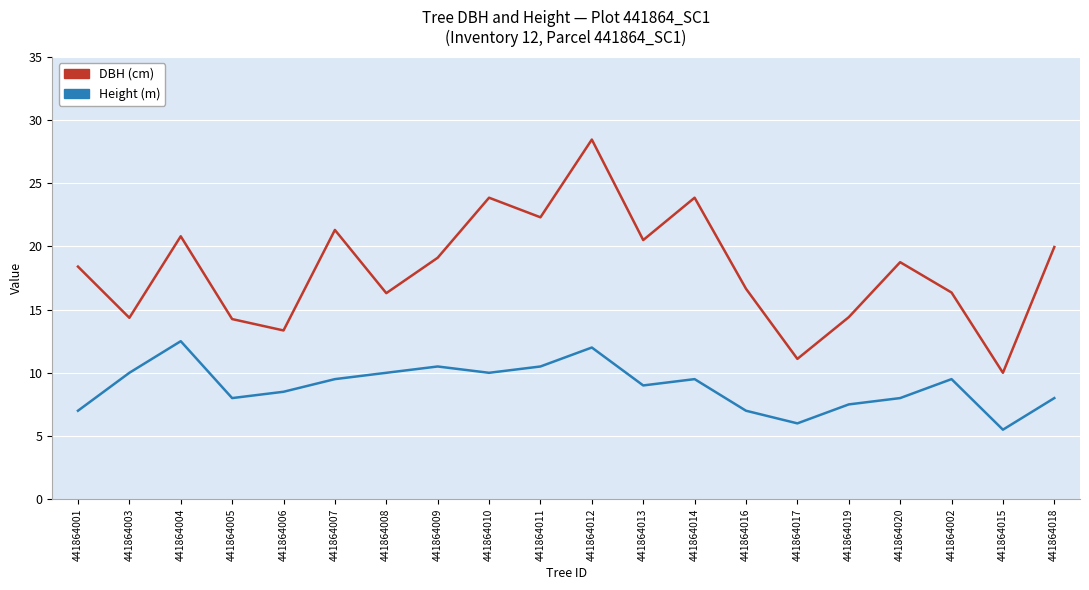

What position from the right is 441864005?

17